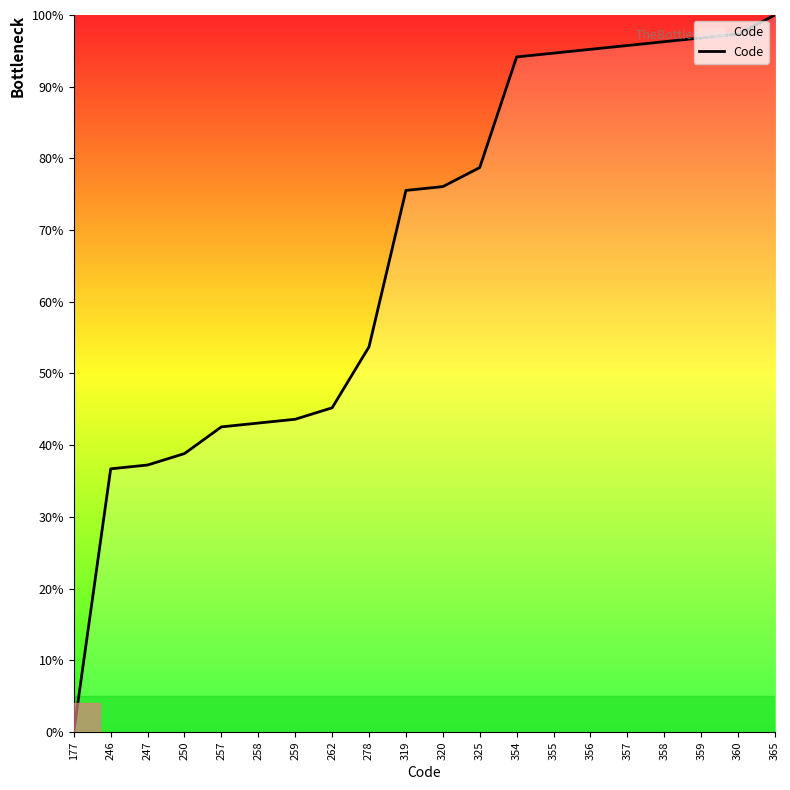

At which category does the chart reach its minimum across all series?

177